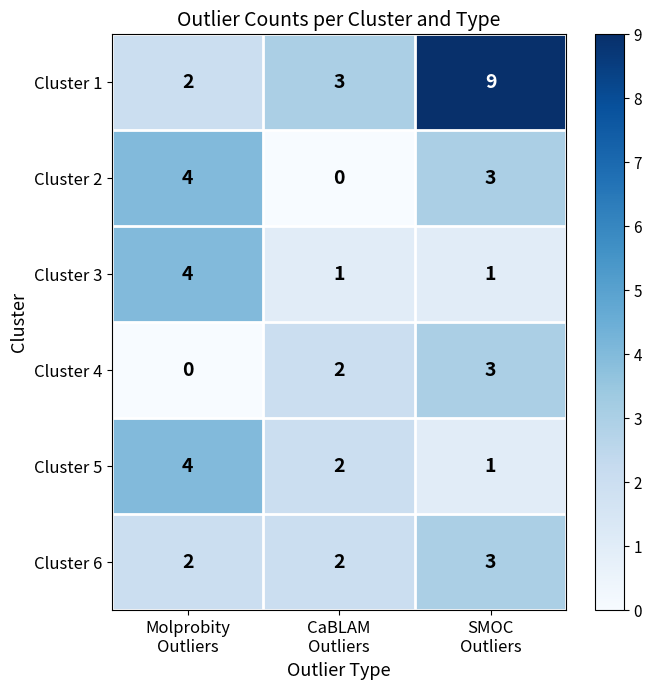

What is the maximum value for Cluster 4?

3